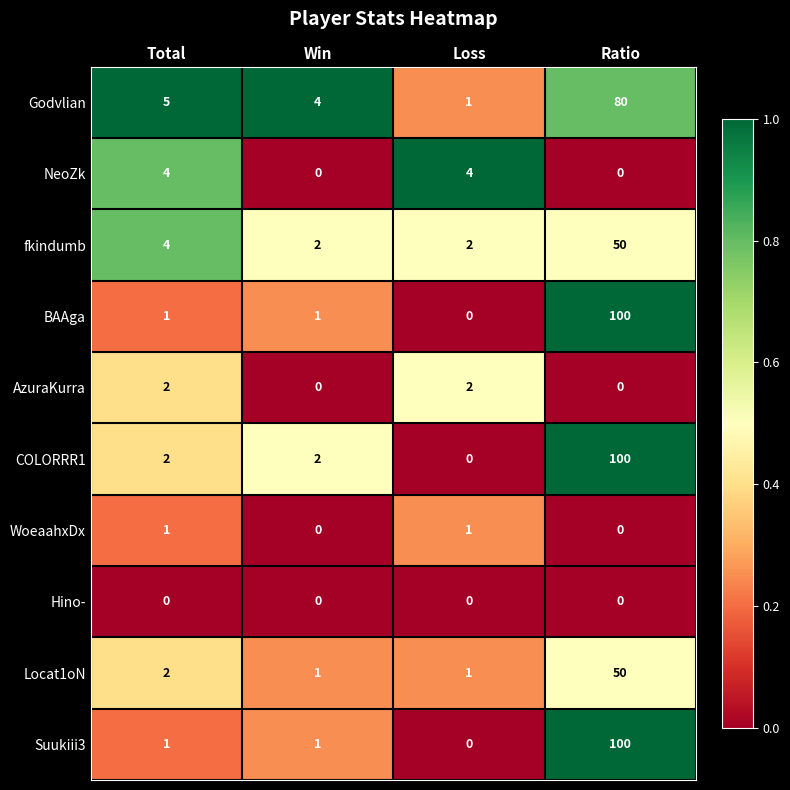

The value of Hino- at Win is 0. True or false?

True